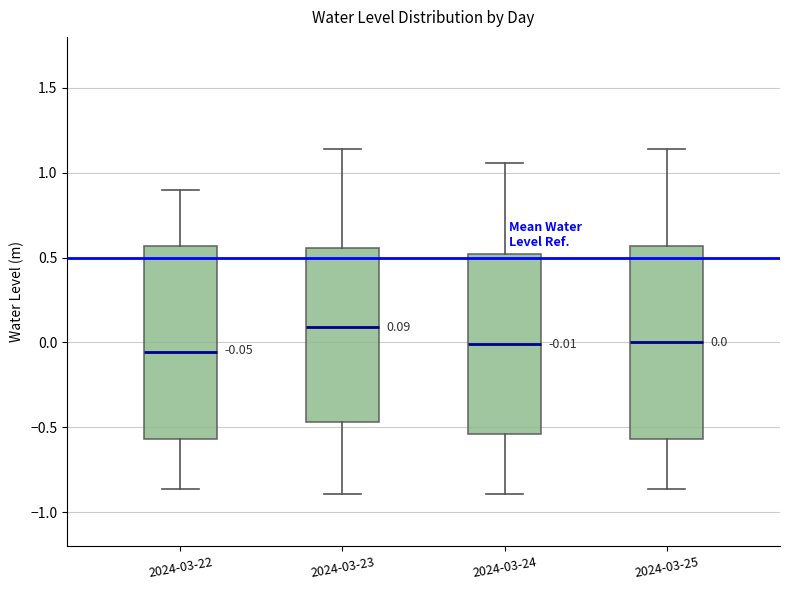

Which box's median line is the highest?

2024-03-23